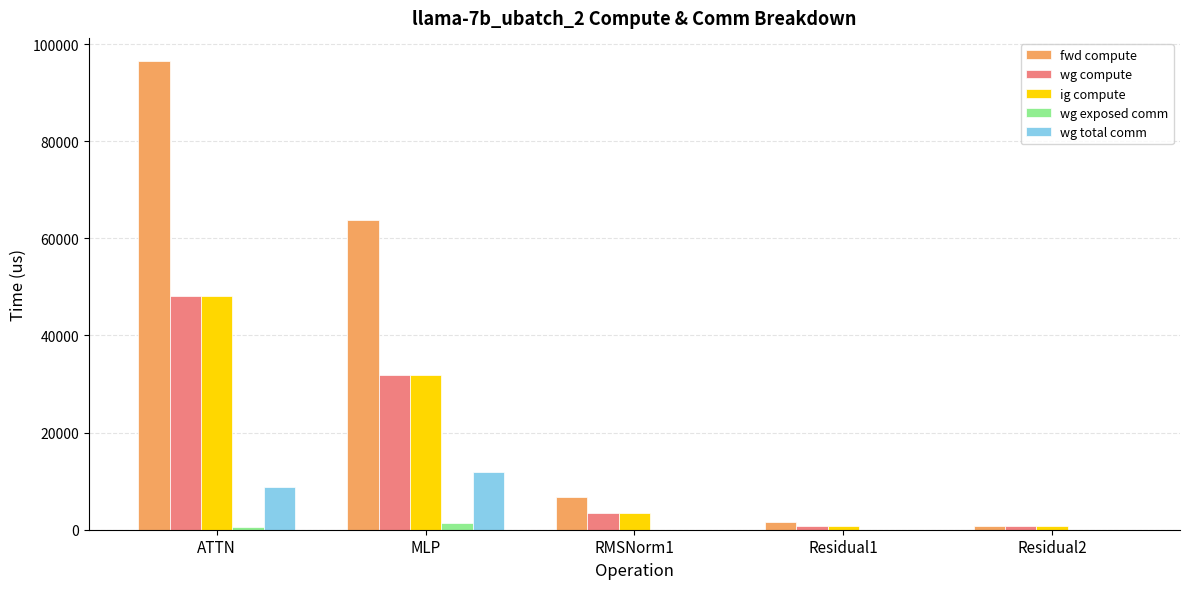

Reading right to left, transcribe all the data shown in this chart.

fwd compute: 775.7	1551.4	6835.2	63709.4	96457.7
wg compute: 775.7	775.7	3417.6	31854.7	48228.9
ig compute: 775.7	775.7	3417.6	31854.7	48228.9
wg exposed comm: 0.0	0.0	0.0	1393.3	645.2
wg total comm: 0.0	0.0	0.0	11785.3	8791.0